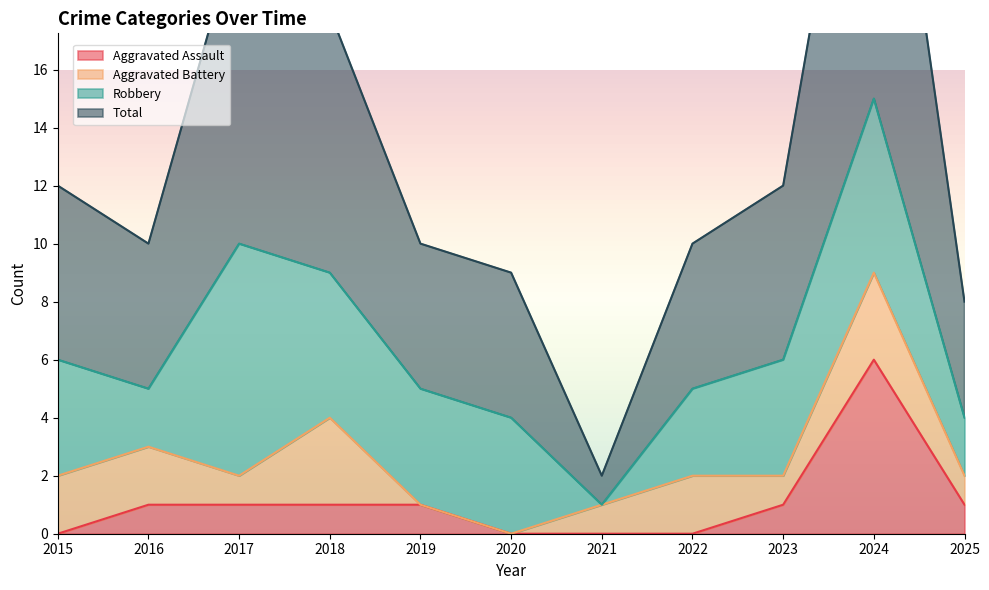

How many interior local valleys does the Total series have?

2